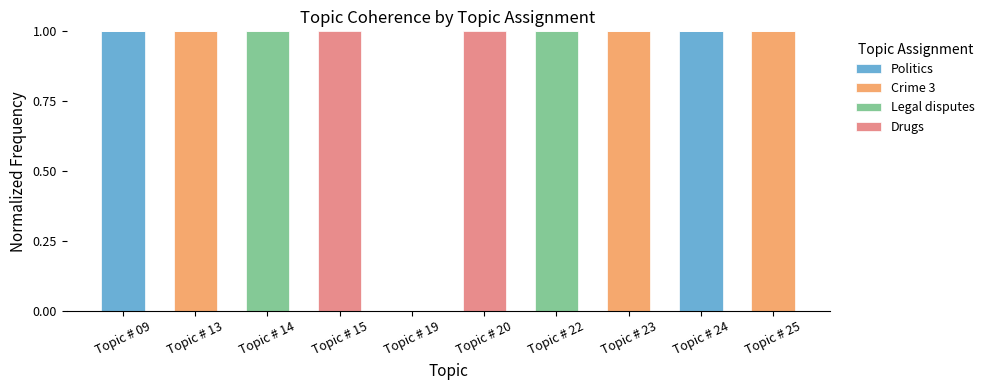

The value of Politics at Topic # 22 is 0. True or false?

True